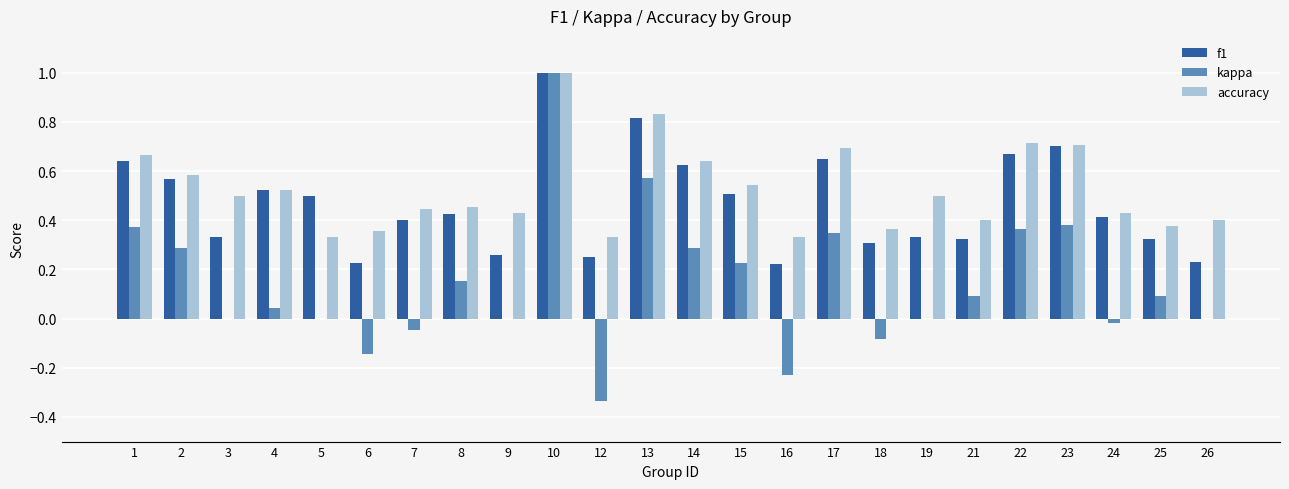

What is the total value across all series at 22?

1.7